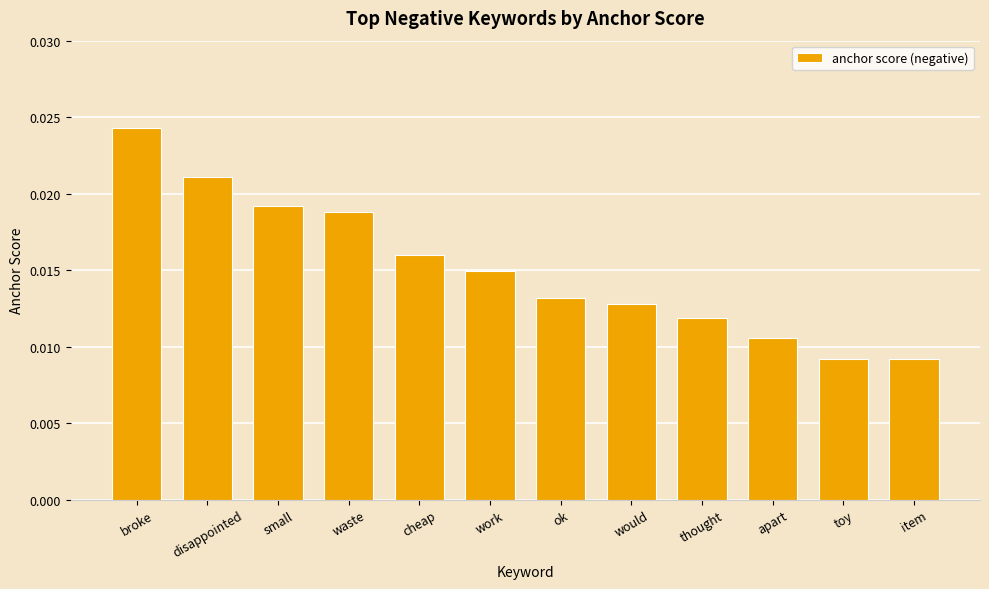

Are the bars horizontal?

No